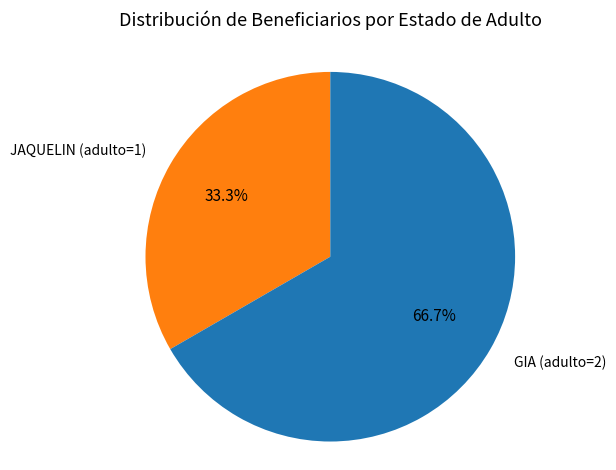

What is the smallest slice in the pie chart?

JAQUELIN (adulto=1)